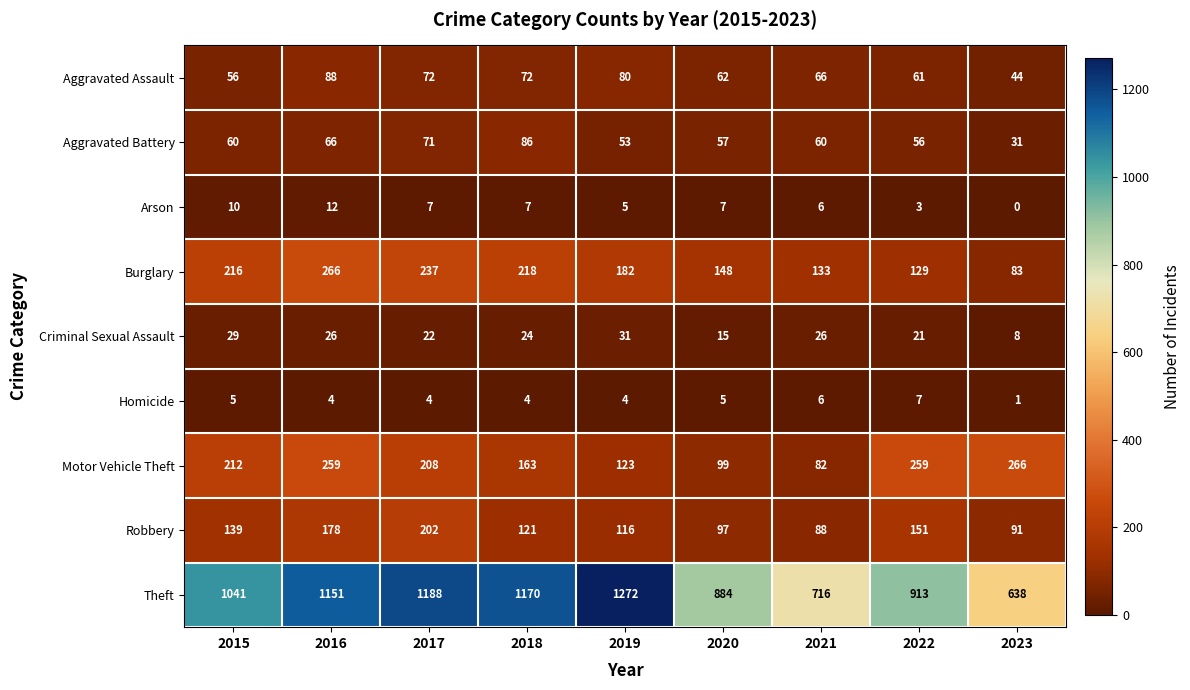

At 2017, list the series in order from smallest to largest.

Homicide, Arson, Criminal Sexual Assault, Aggravated Battery, Aggravated Assault, Robbery, Motor Vehicle Theft, Burglary, Theft